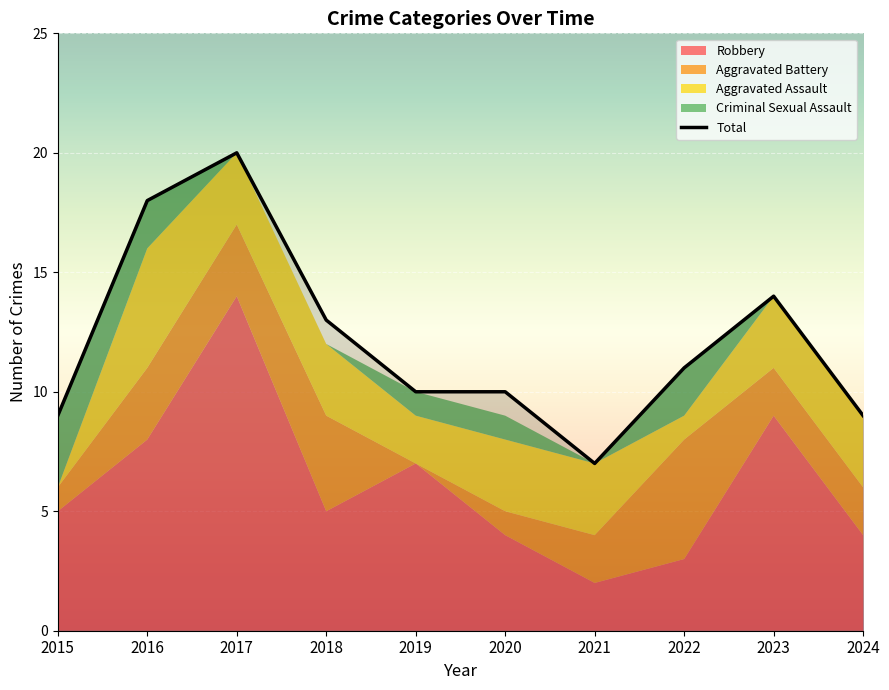

What is the value of the 1st point from the left?

9